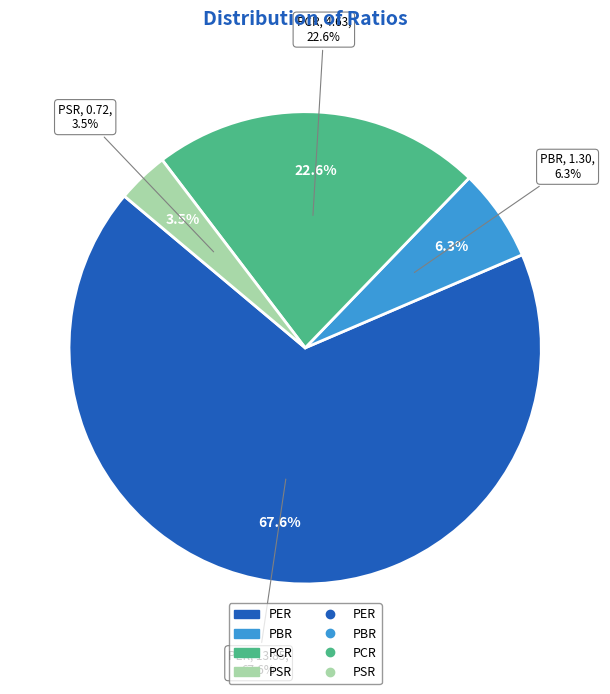

To the nearest percent, what is the average slice percentage?

25%